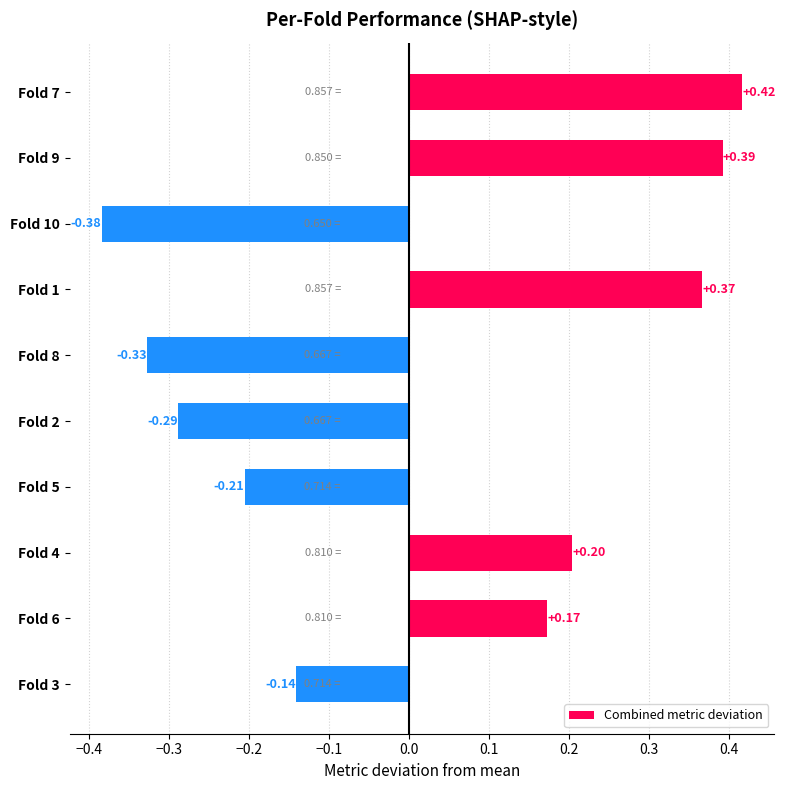

Between Fold 7 and Fold 2, which is larger?

Fold 7